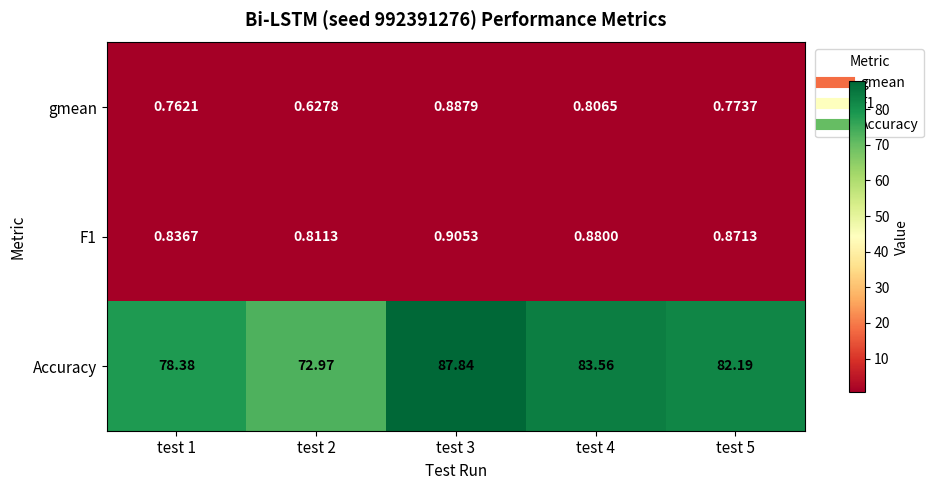

Which series has the largest total across all categories?

Accuracy